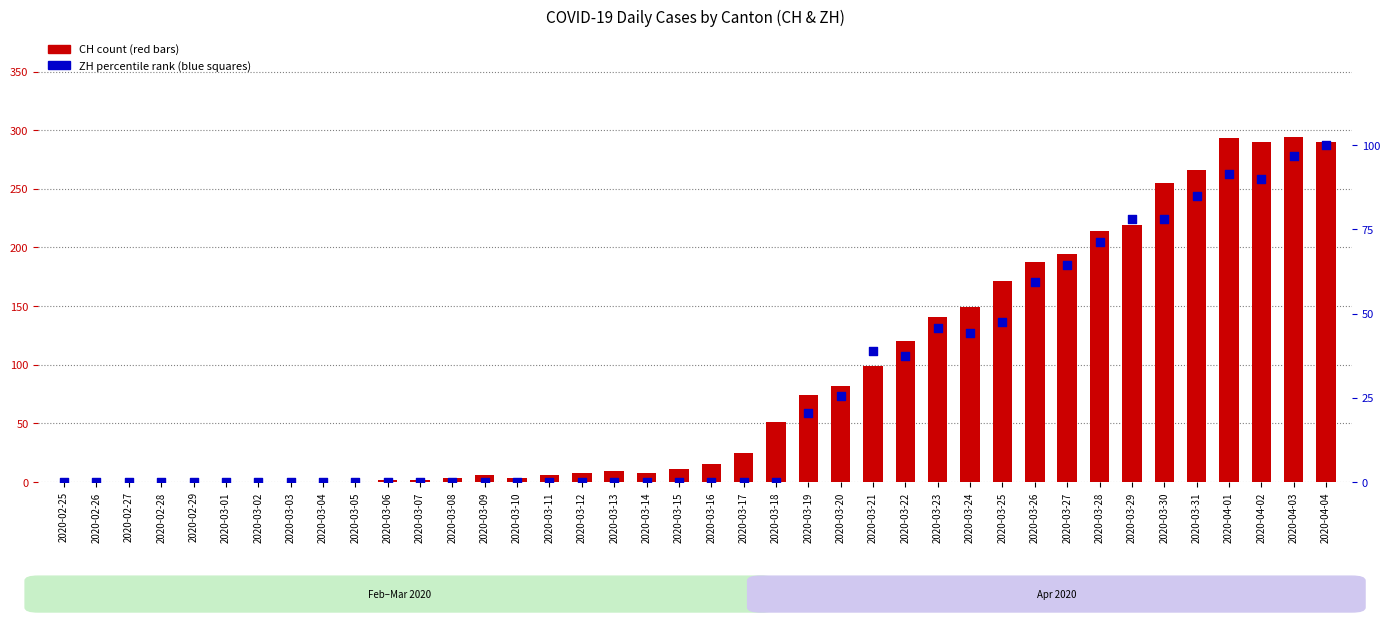

What is the total value across all series at 2020-03-12?

8.0